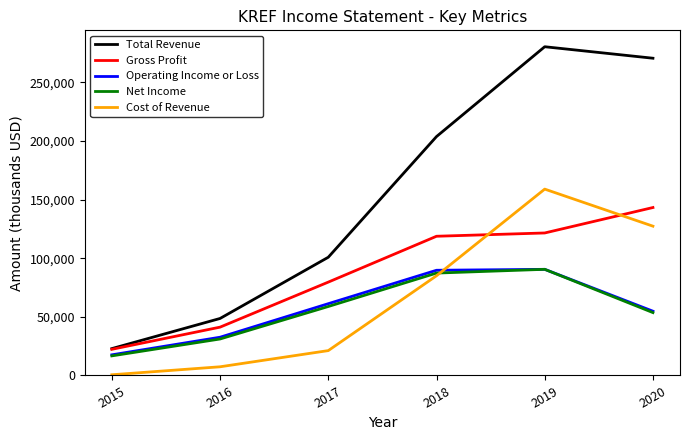

Between 2017 and 2019, which series saw the biggest shift?

Total Revenue